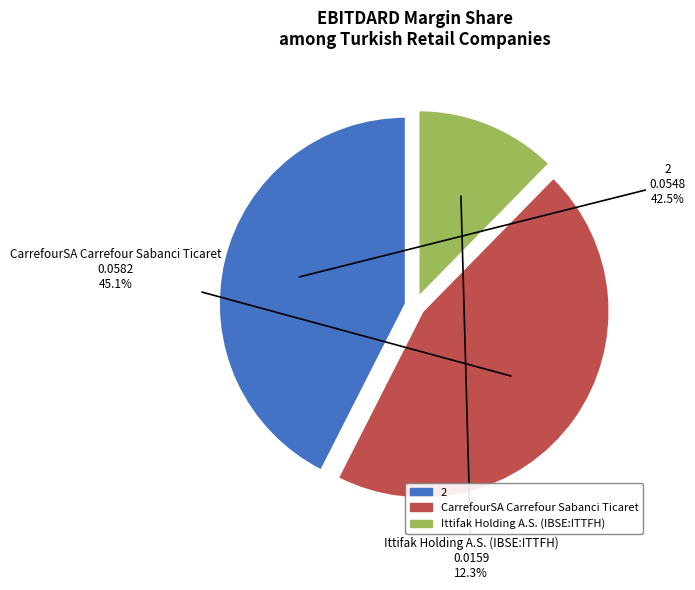

How much of the chart is everything except 2?

57.5%